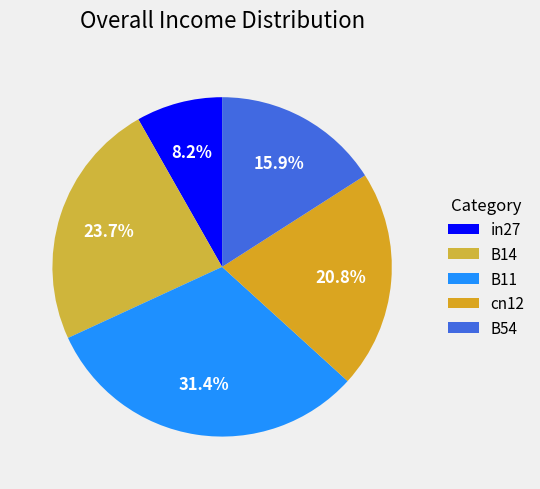

Count the number of slices in the pie.

5